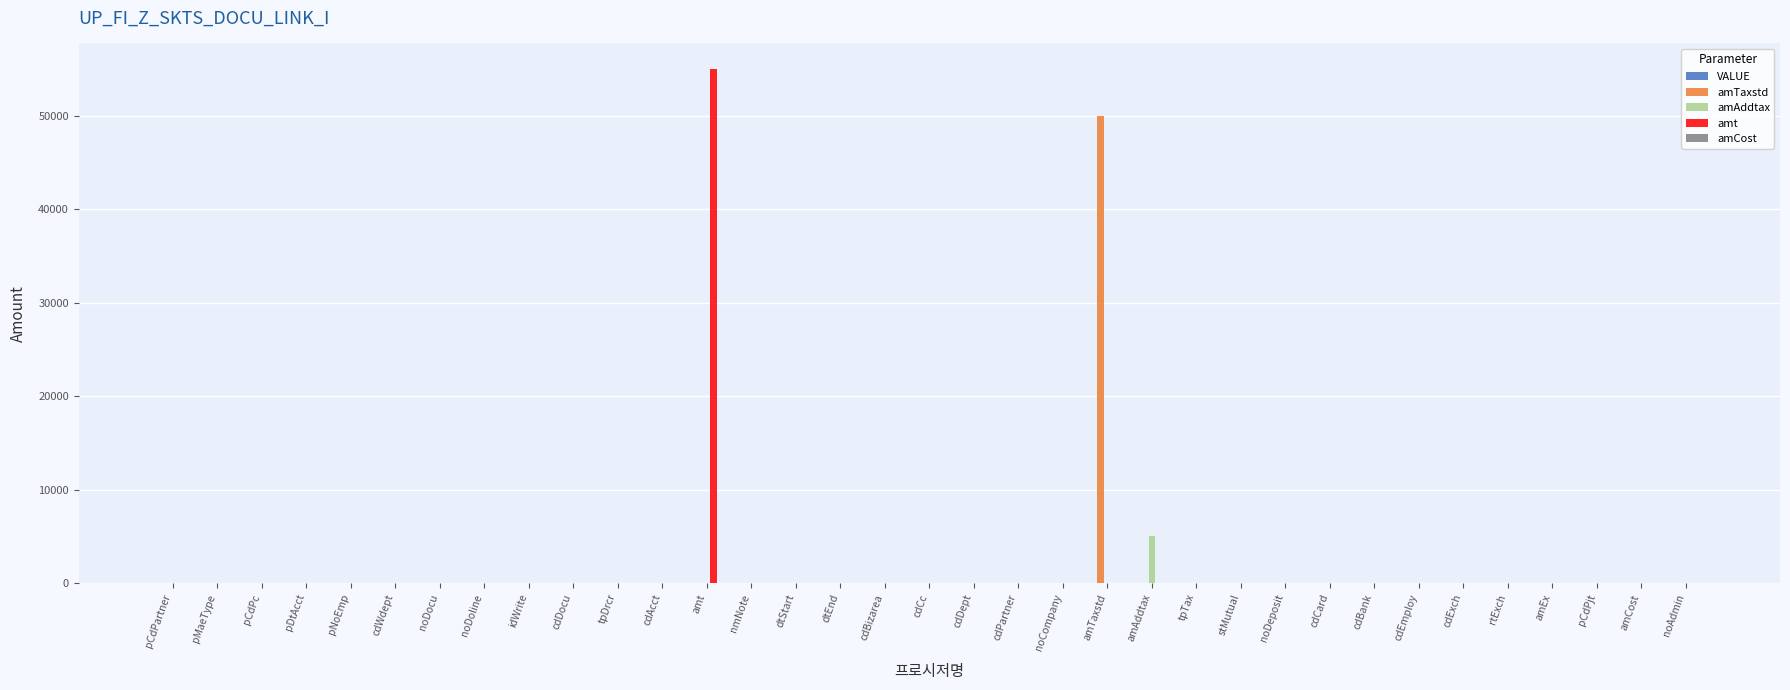

The value of amt at rtExch is -21152. True or false?

False